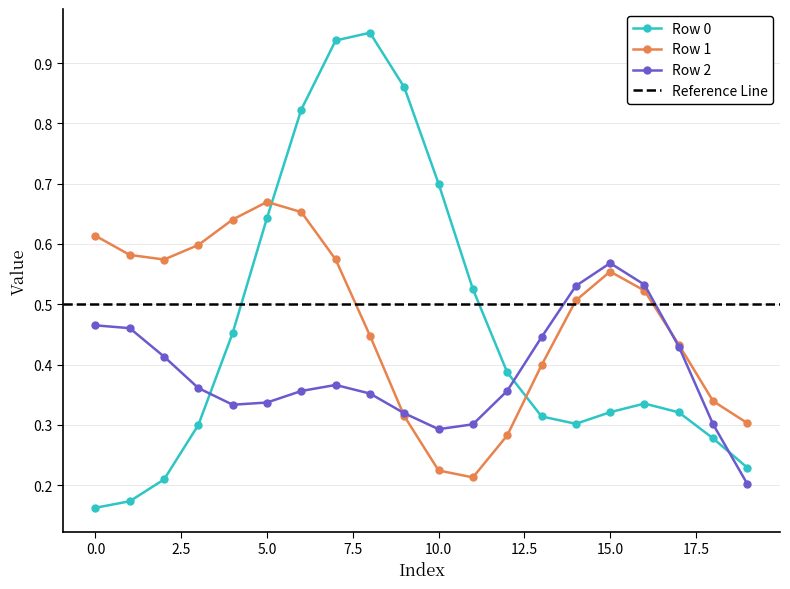

What is the value of the Row 0 point at the 15th from the left?

0.3